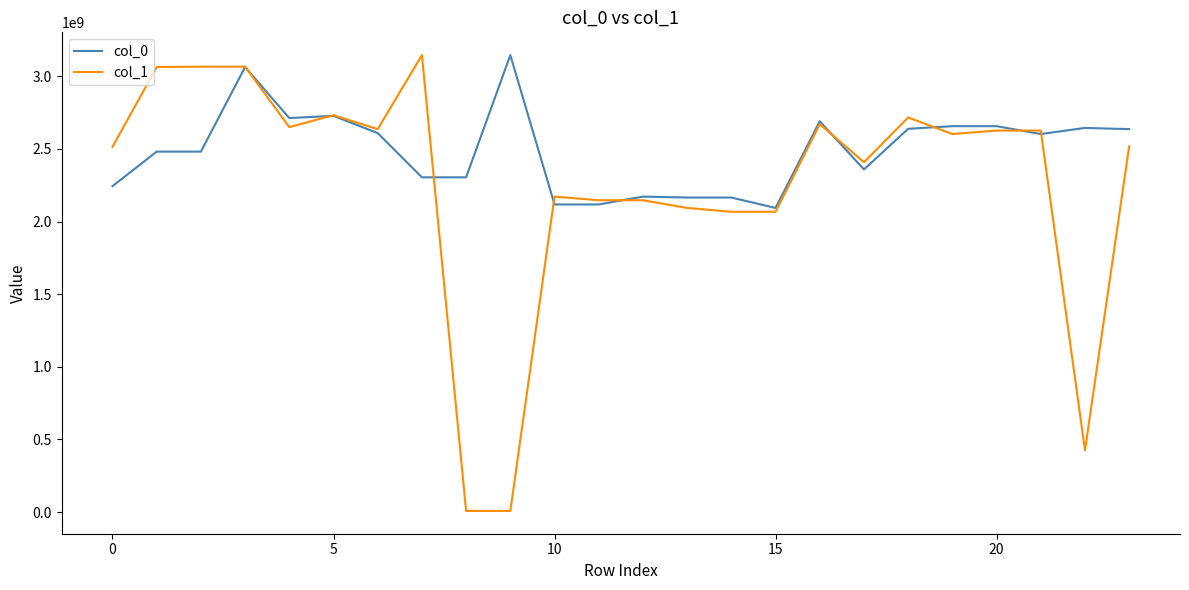

Which series has the largest total across all categories?

col_0